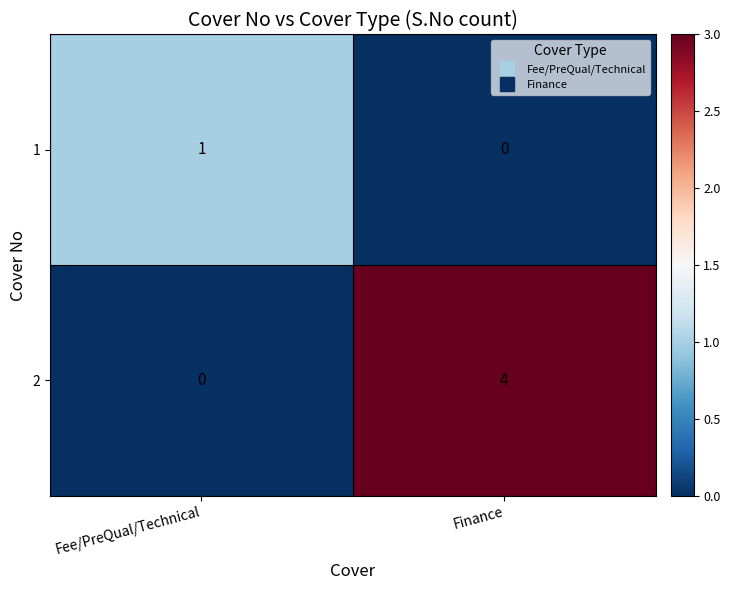

Is the value of 1 at Fee/PreQual/Technical greater than the value of 2 at Finance?

No